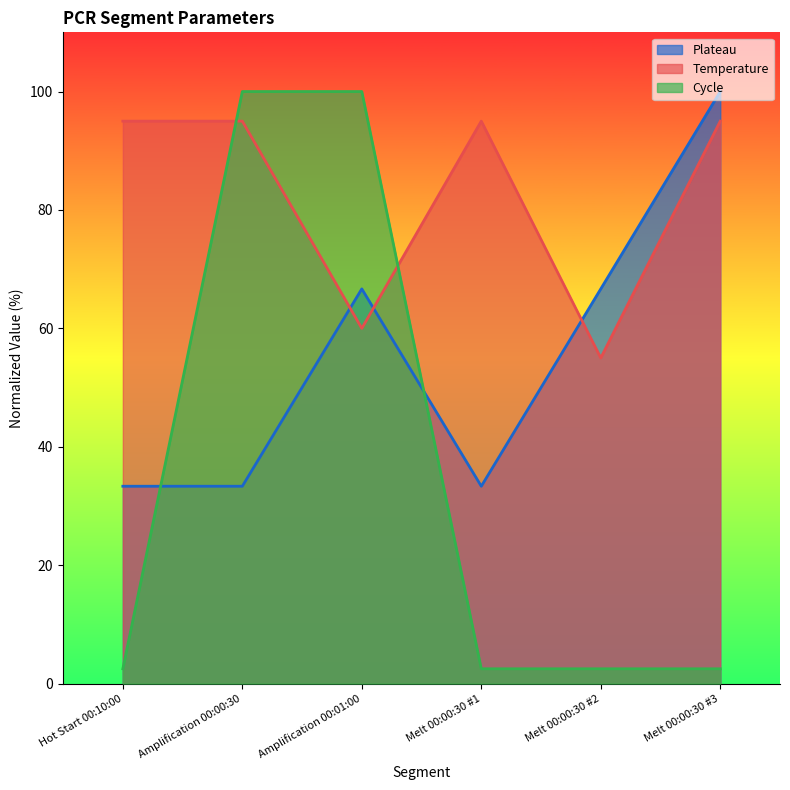

Reading left to right, transcribe all the data shown in this chart.

Plateau: Hot Start 00:10:00=33.3	Amplification 00:00:30=33.3	Amplification 00:01:00=66.7	Melt 00:00:30 #1=33.3	Melt 00:00:30 #2=66.7	Melt 00:00:30 #3=100.0
Temperature: Hot Start 00:10:00=95.0	Amplification 00:00:30=95.0	Amplification 00:01:00=60.0	Melt 00:00:30 #1=95.0	Melt 00:00:30 #2=55.0	Melt 00:00:30 #3=95.0
Cycle: Hot Start 00:10:00=2.5	Amplification 00:00:30=100.0	Amplification 00:01:00=100.0	Melt 00:00:30 #1=2.5	Melt 00:00:30 #2=2.5	Melt 00:00:30 #3=2.5